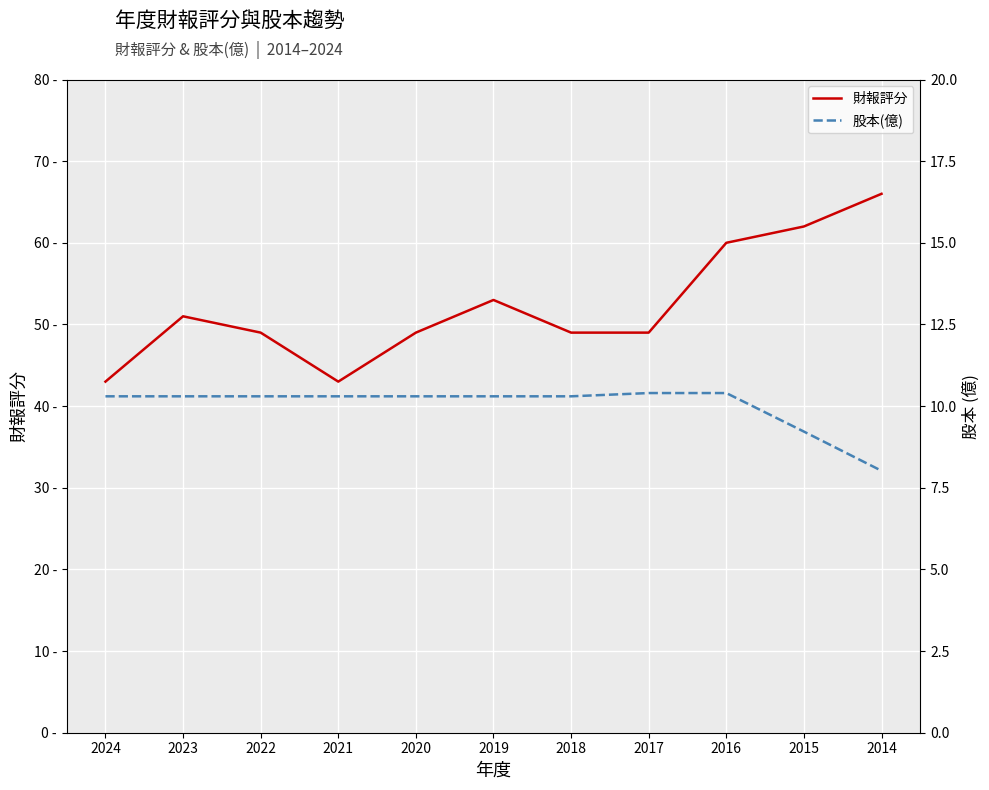

True or false: 股本(億) and 財報評分 cross at least once.

False